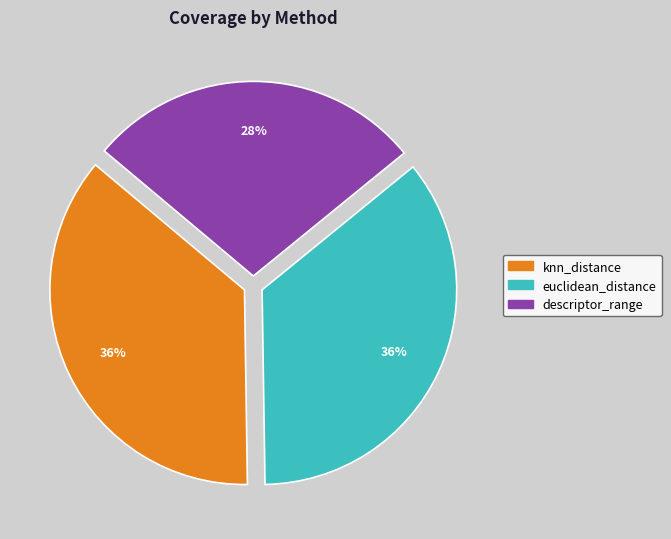

To the nearest percent, what is the combined percentage of euclidean_distance and descriptor_range?

64%